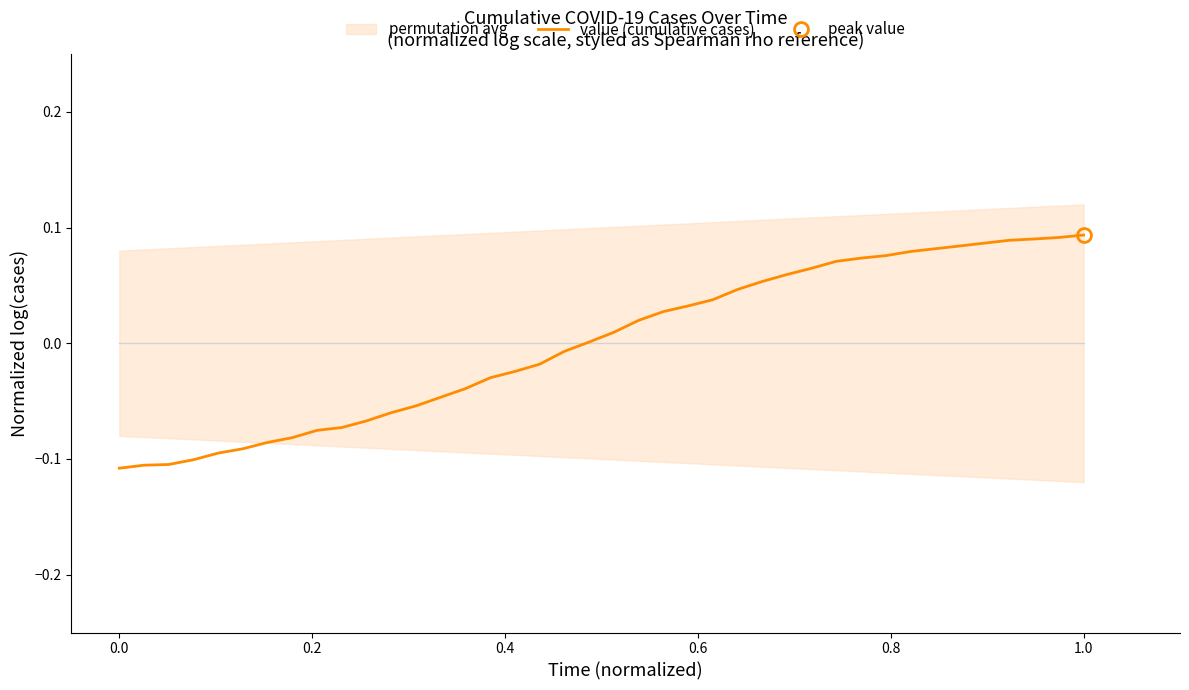

Which category has the highest value across all series?

1.0